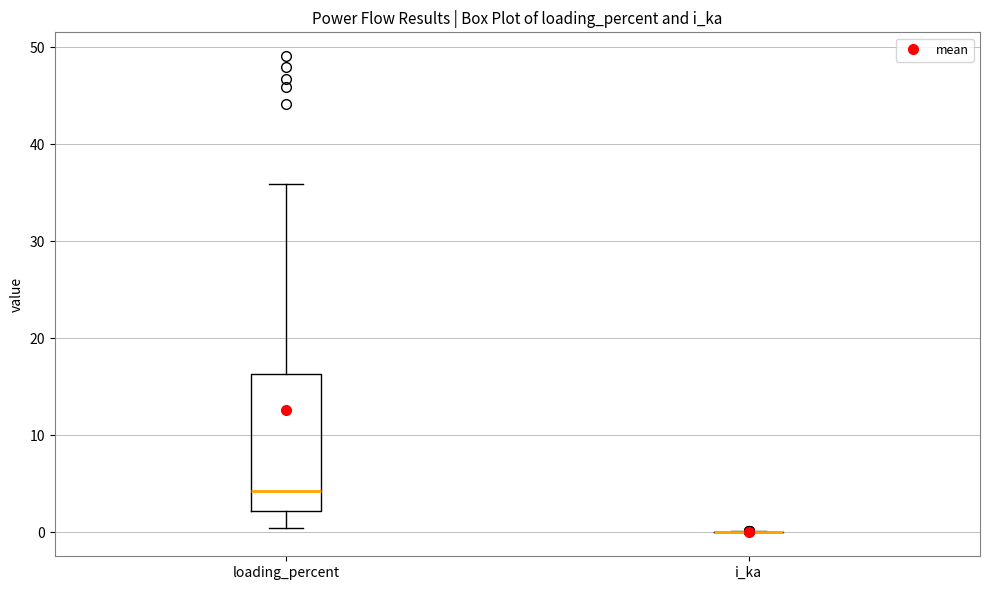

Where does the lower whisker of the box for loading_percent end on the y-axis? The values are not printed on the chart, so give them approximately, as read against the axis.

0